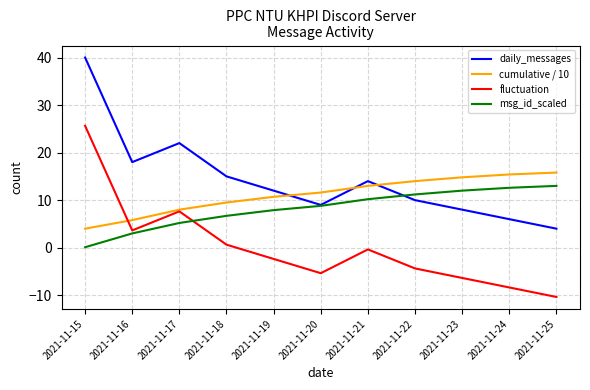

List the series in order of their peak value, lowest first.

msg_id_scaled, cumulative / 10, fluctuation, daily_messages